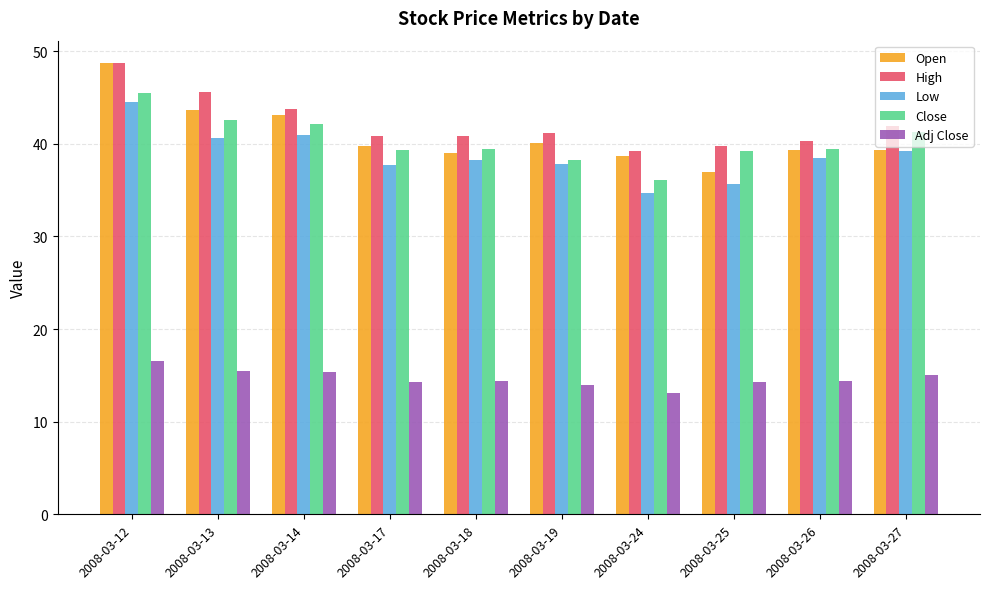

Is it true that Low equals 40.7 at 2008-03-13?

True